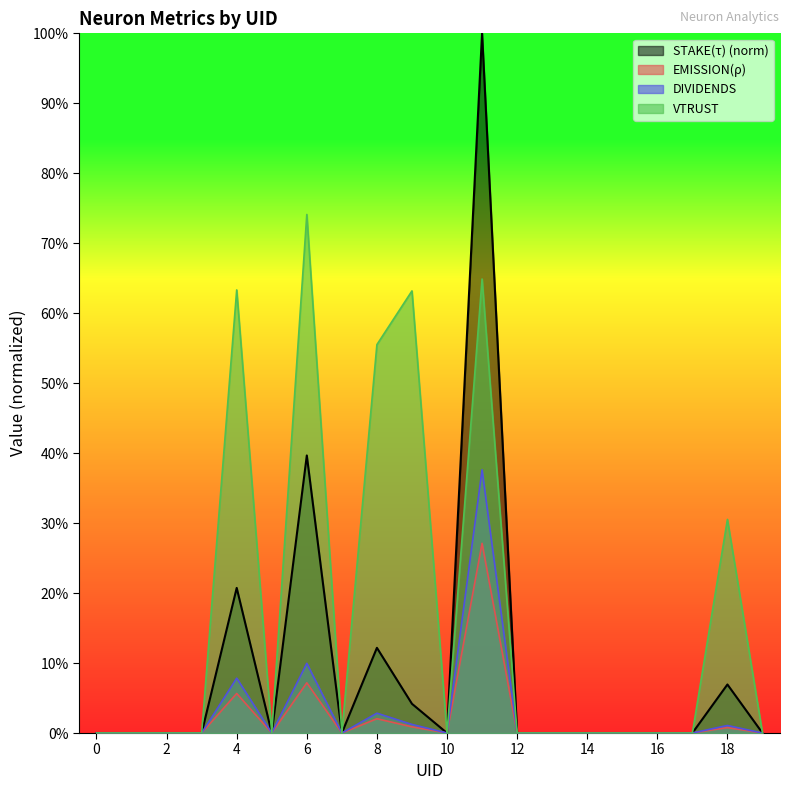

The DIVIDENDS series shows 0.1 at 4. True or false?

False